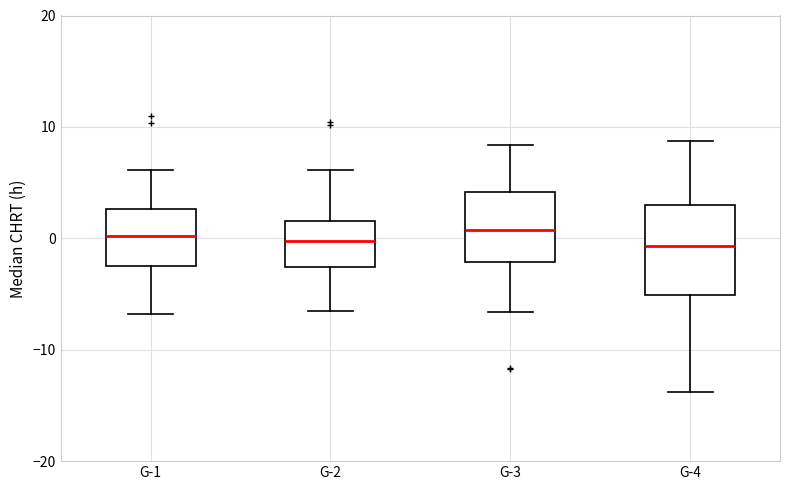

Reading left to right, read every box against the y-axis: the position of its median line, the range the box covers, and the ends of its whiskers. The values are not printed on the chart, so give them approximately, as read against the axis.

G-1: median 0, box -3 to 3, whiskers -7 to 6
G-2: median 0, box -3 to 2, whiskers -7 to 6
G-3: median 1, box -2 to 4, whiskers -7 to 8
G-4: median -1, box -5 to 3, whiskers -14 to 9